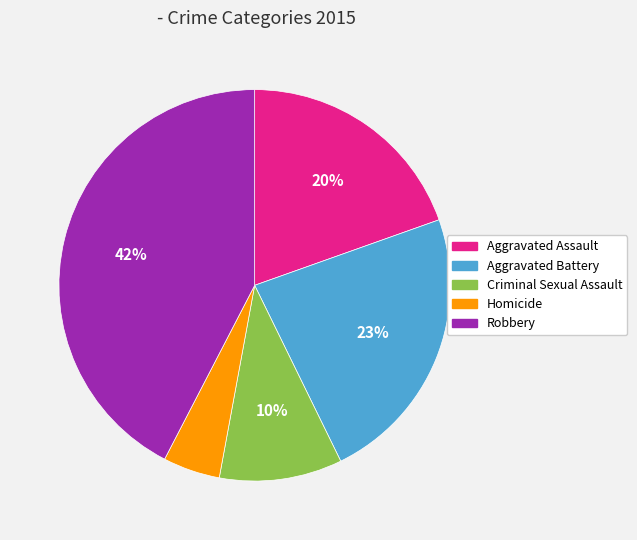

Which category has the biggest portion of the pie?

Robbery